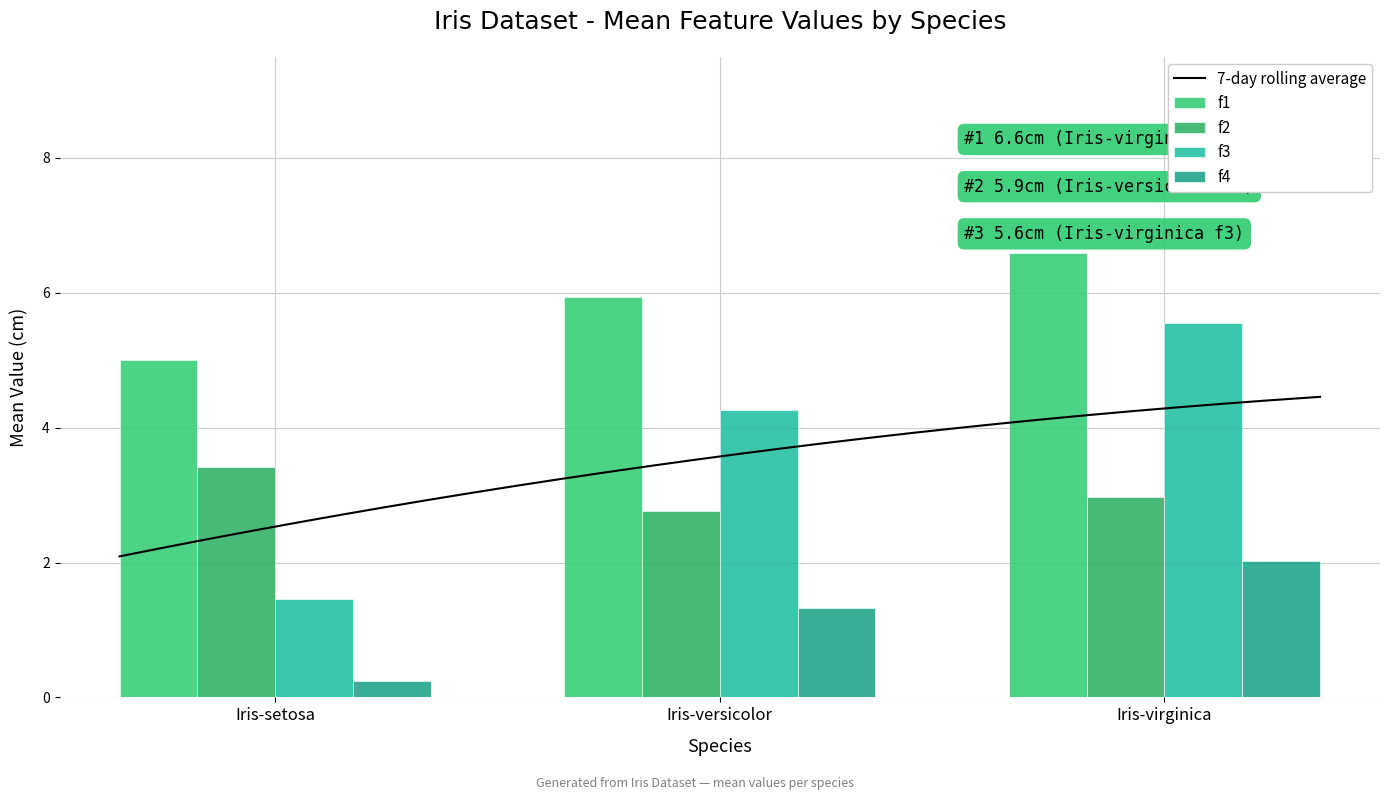

The value of f3 at Iris-setosa is 0.4. True or false?

False